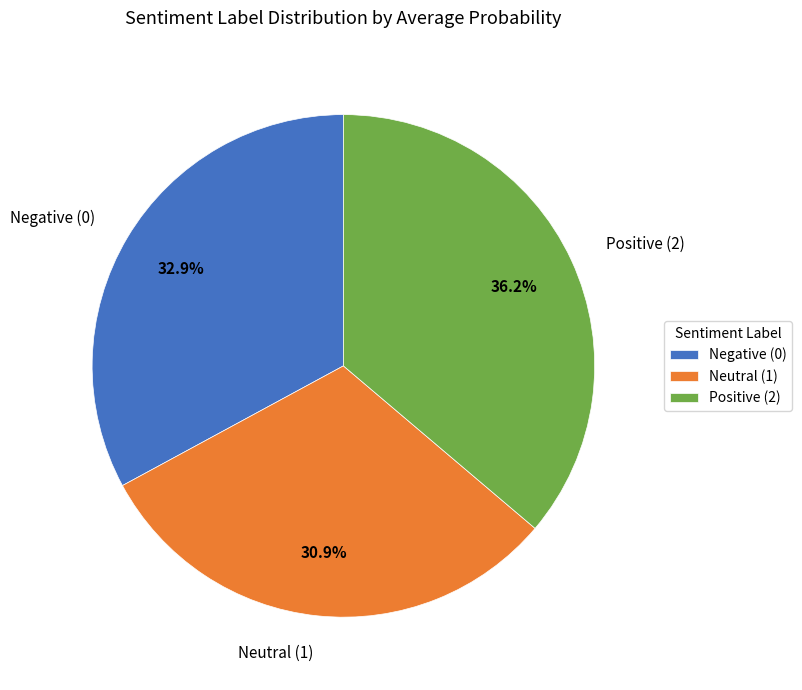

What portion of the pie excludes Positive (2)?

63.8%